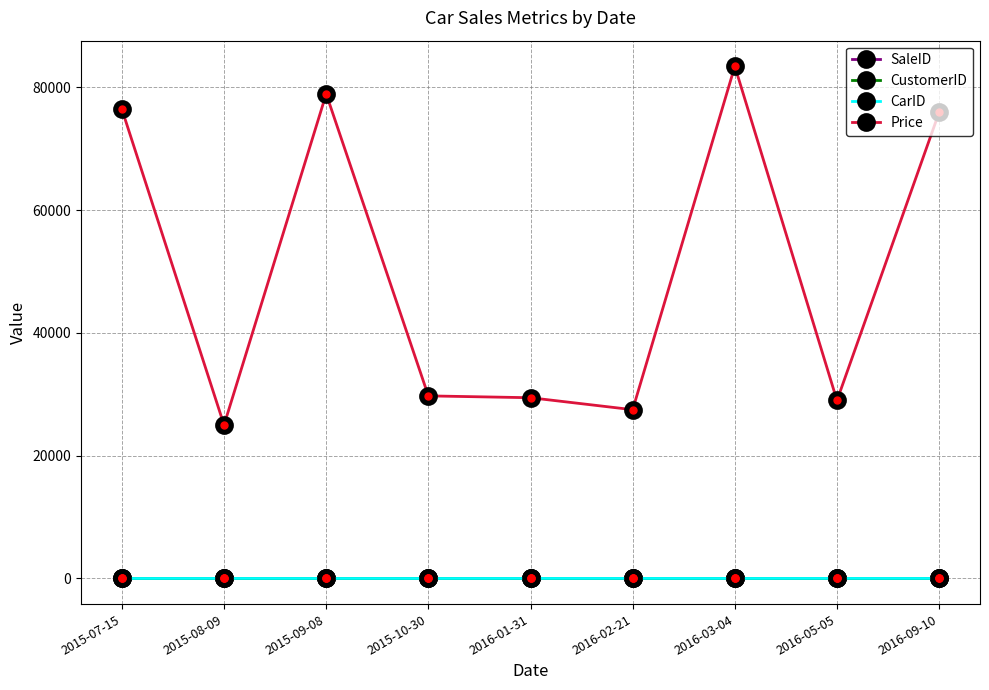

Which series changed the most between 2016-03-04 and 2016-09-10?

Price